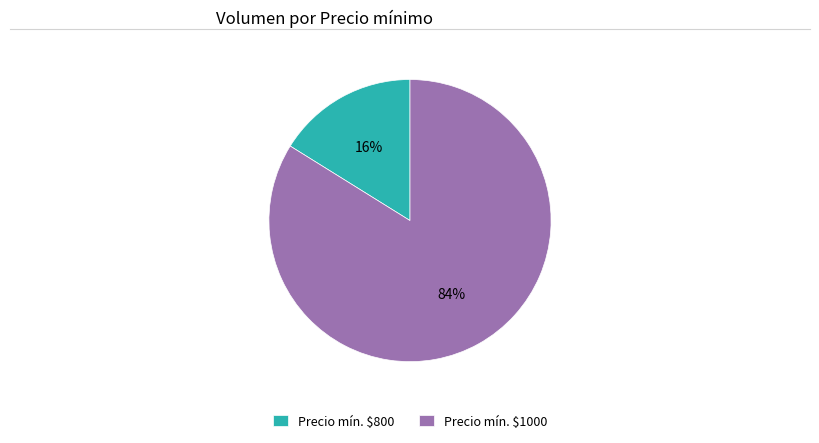

What percentage is the Precio mín. $1000 slice, to the nearest percent?

84%